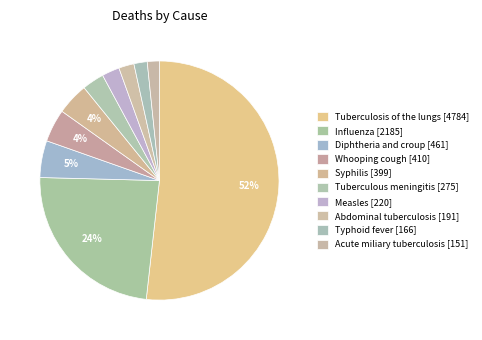

Which slice is the largest?

Tuberculosis of the lungs